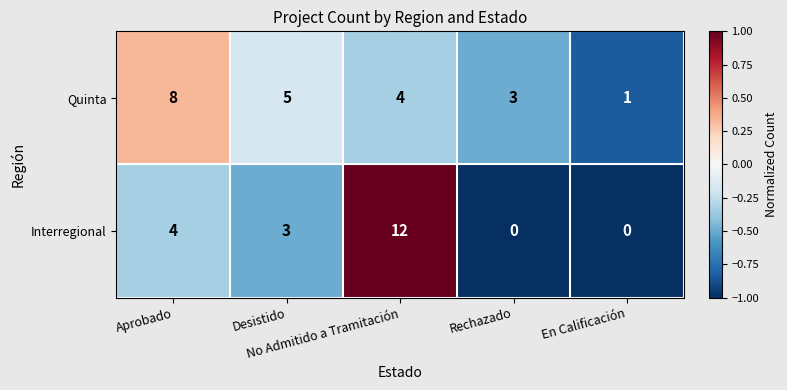

How many data points in Interregional are less than 3?

2